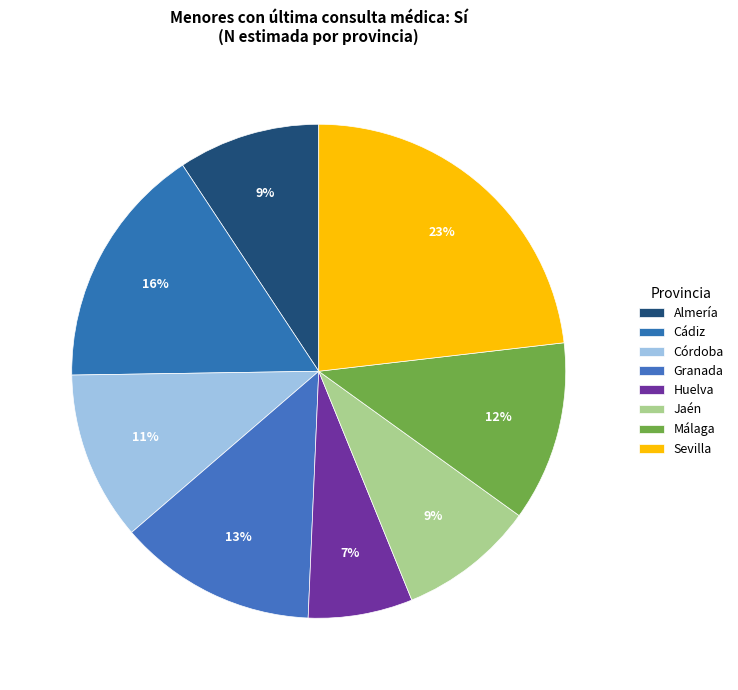

How many slices are in this pie chart?

8